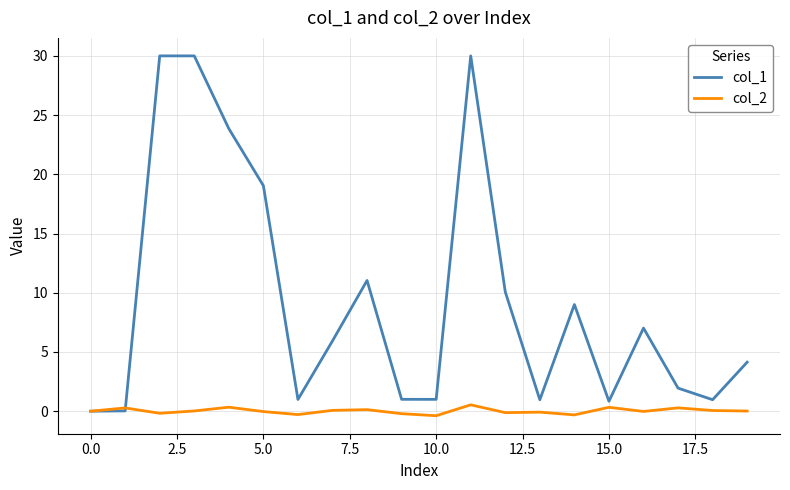

Rank the series by their average value, from highest to lowest.

col_1, col_2